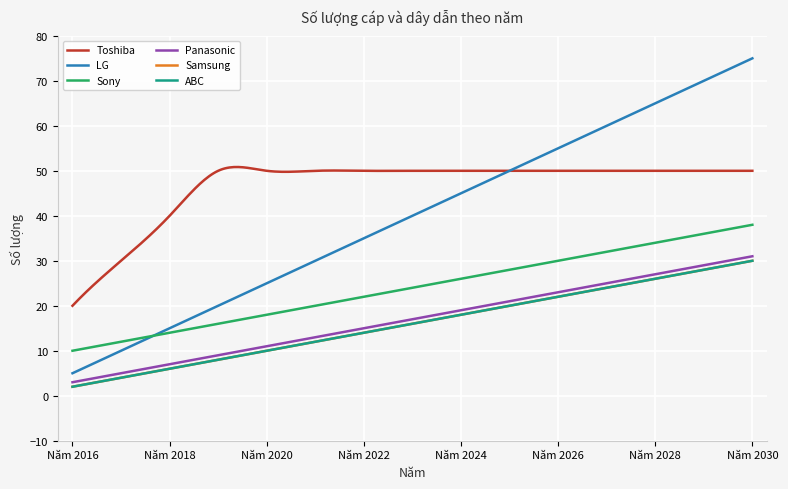

Is this an area chart (filled region under the line)?

No